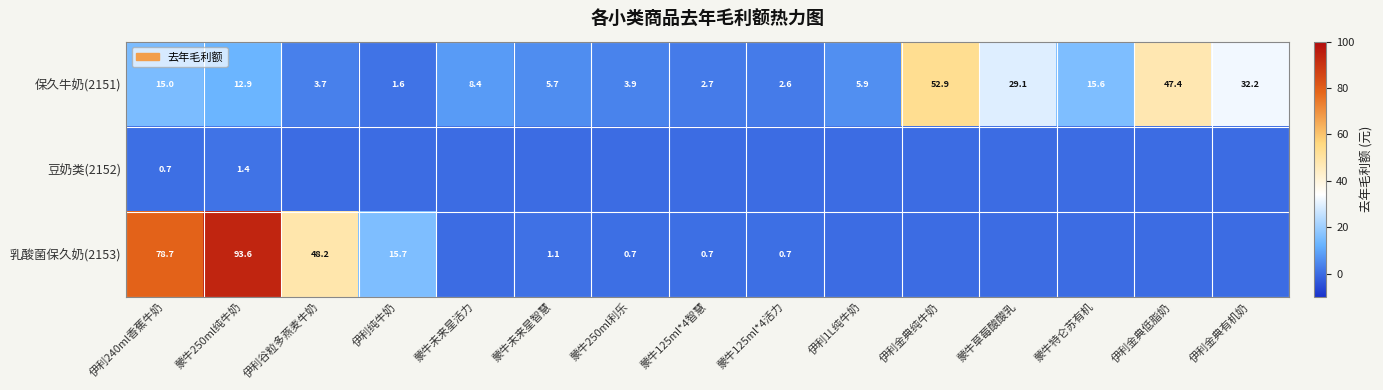

Rank the series at 蒙牛250ml纯牛奶 from highest to lowest value.

乳酸菌保久奶(2153), 保久牛奶(2151), 豆奶类(2152)